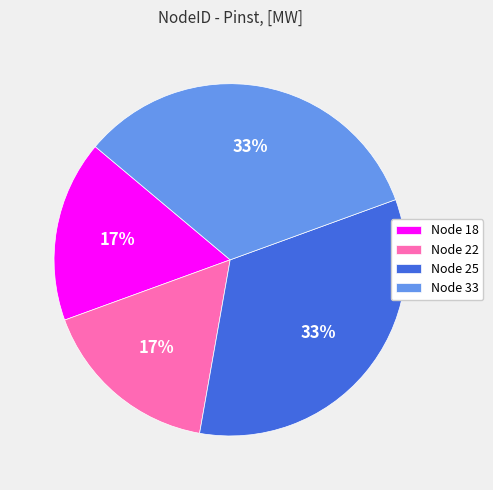

Does any single category account for the majority?

No